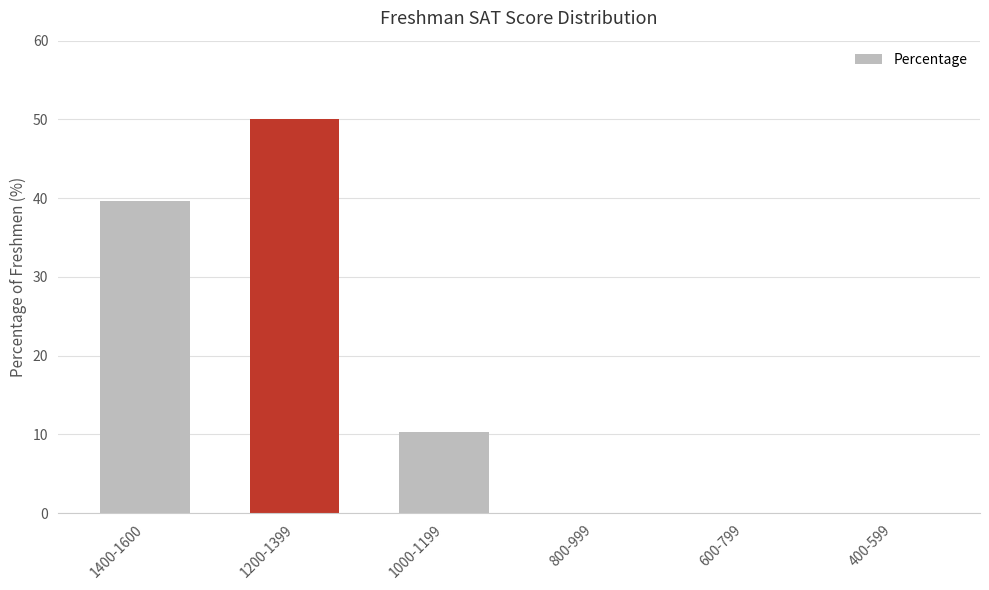

Reading right to left, transcribe all the data shown in this chart.

0.0	0.0	0.0	10.3	50.0	39.7